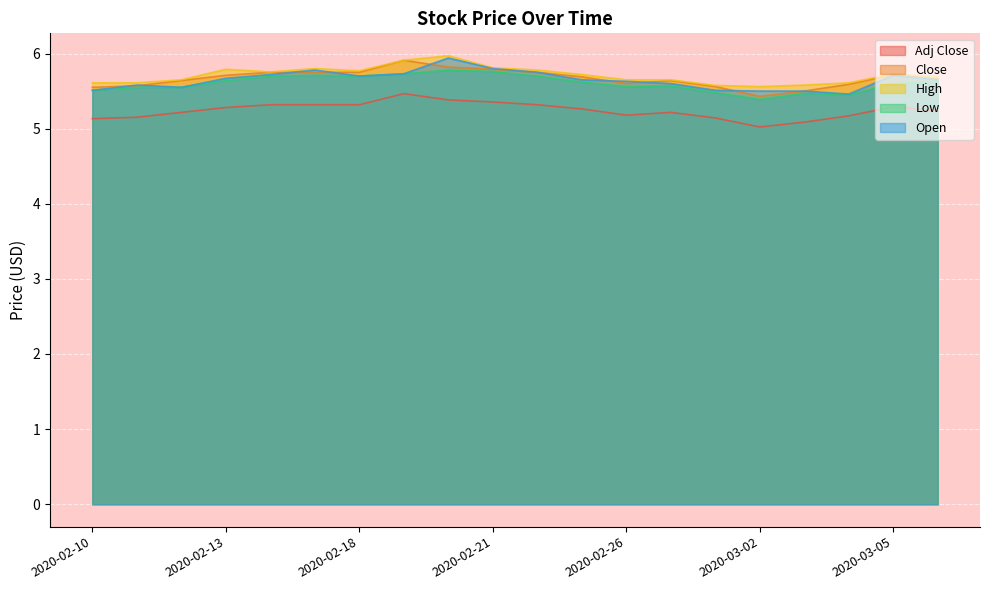

What is the label of the 19th point from the left?

2020-03-05